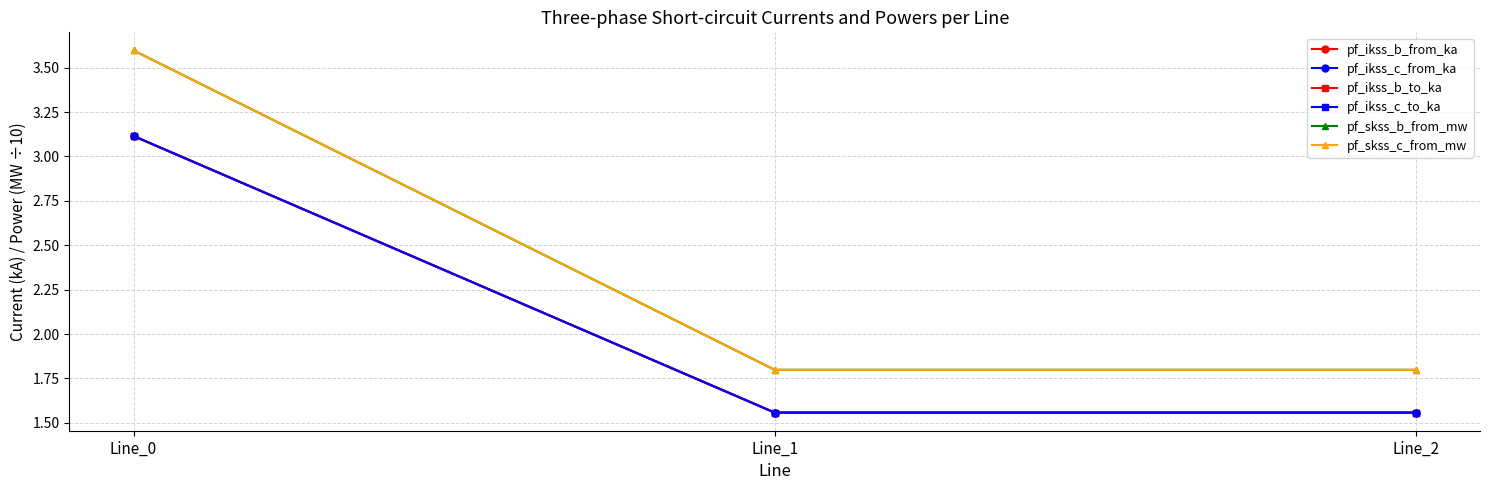

Does the chart have visible grid lines?

Yes